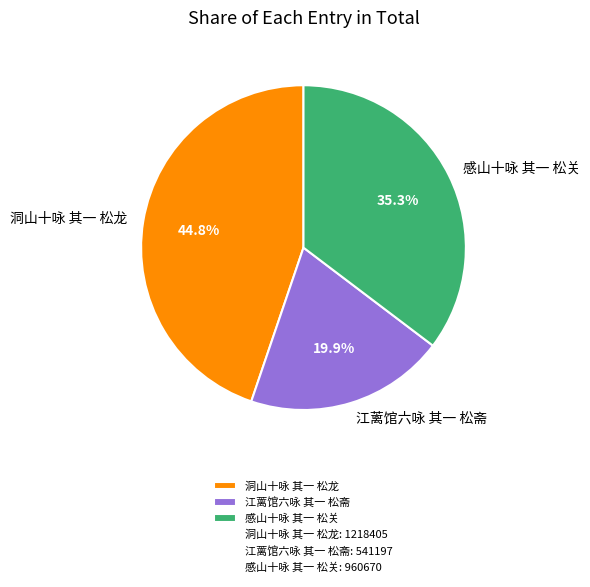

To the nearest percent, what is the difference between the largest and smallest slice percentages?

25%